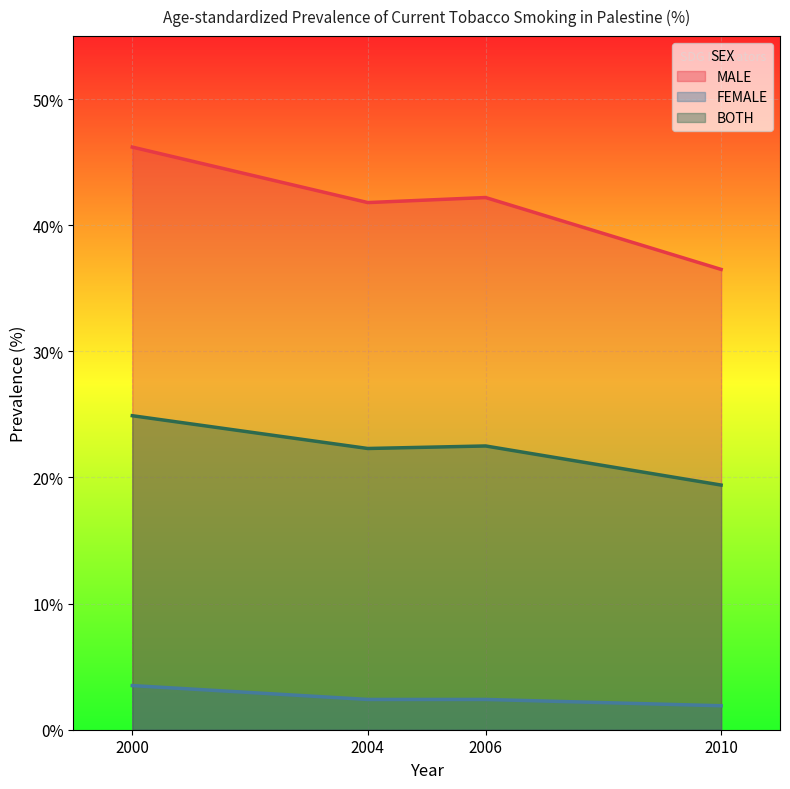

What is the sum of all FEMALE values?

10.2